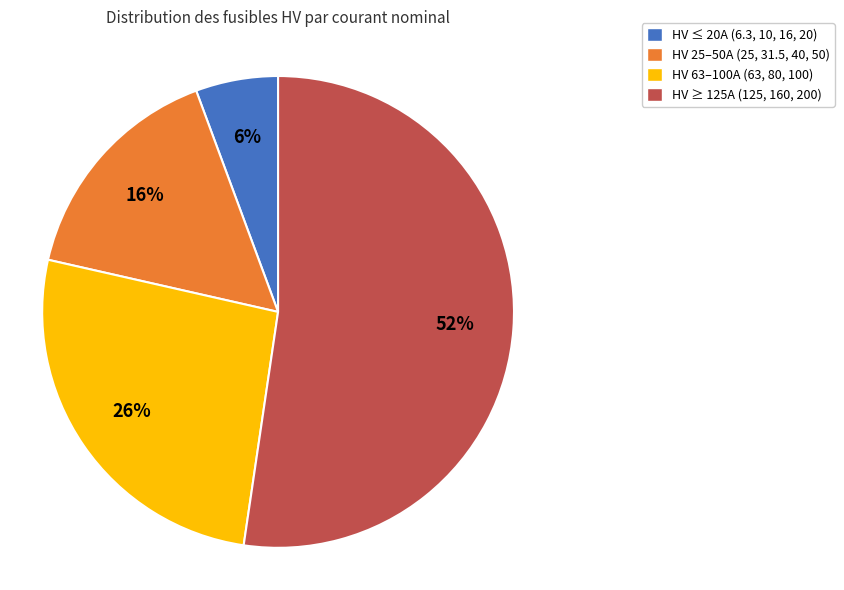

What is the majority slice?

HV ≥ 125A (125, 160, 200)